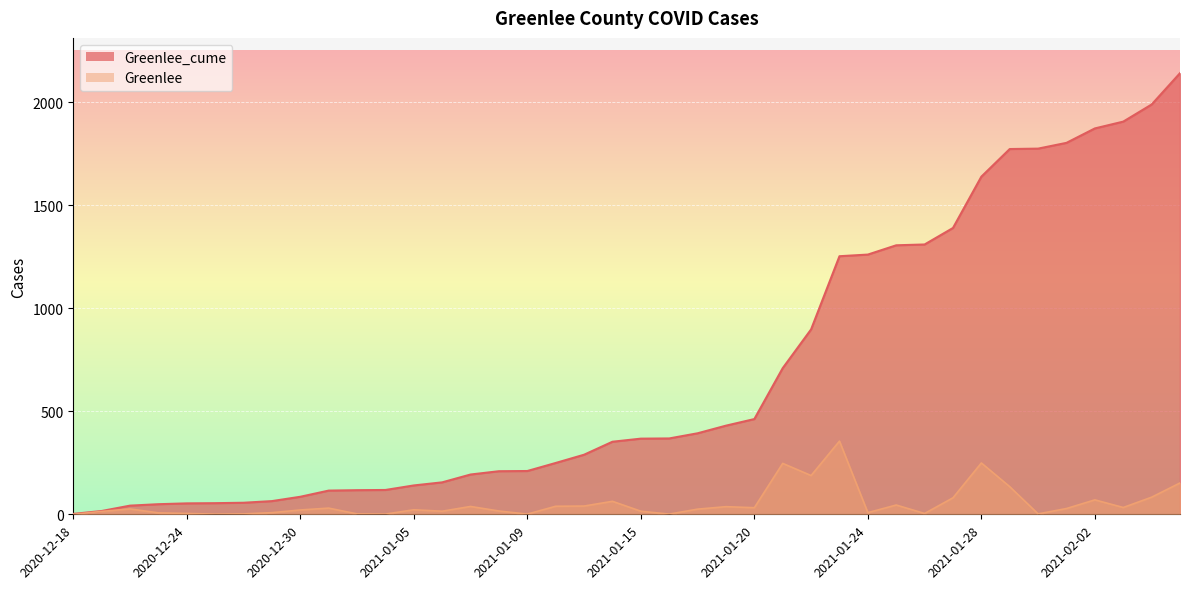

True or false: Greenlee_cume and Greenlee cross at least once.

False